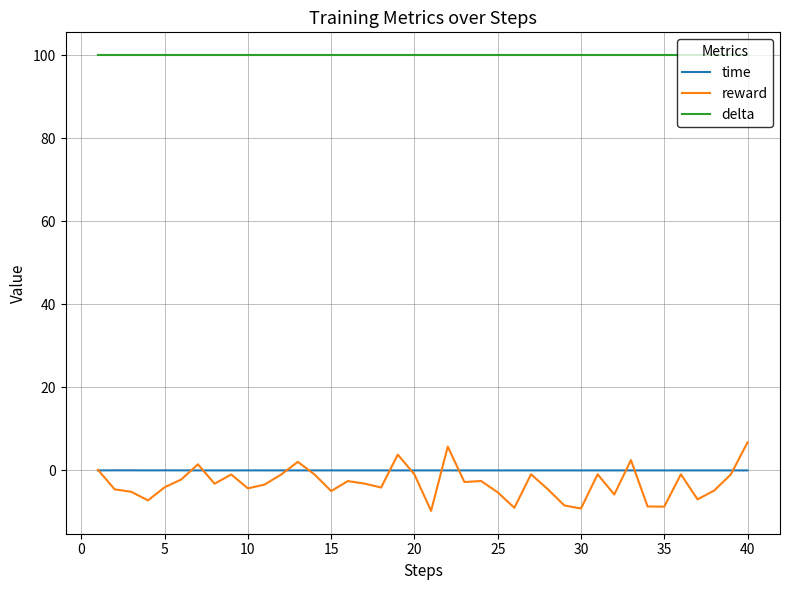

Which series has the widest spread of values?

reward